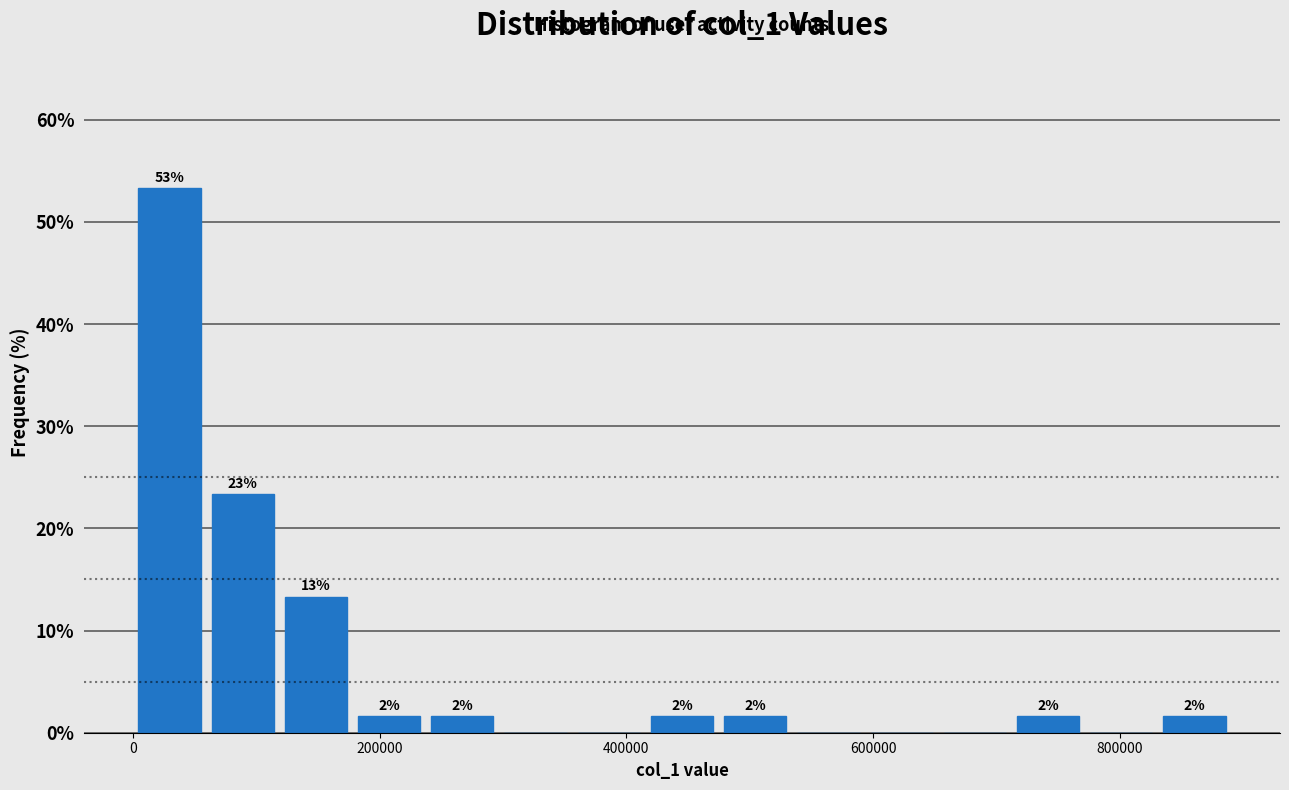

Read against the x-axis, roughly where is the centre of the tallest bar?

20000